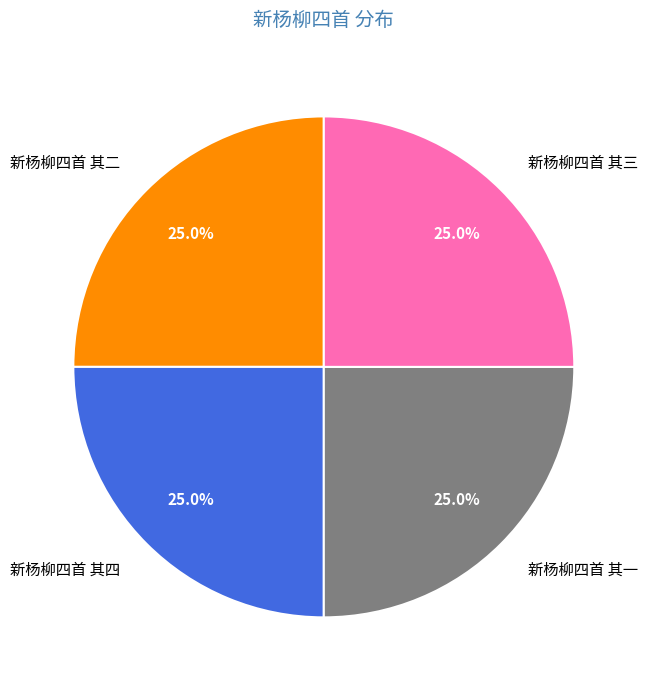

How many segments does this pie chart have?

4